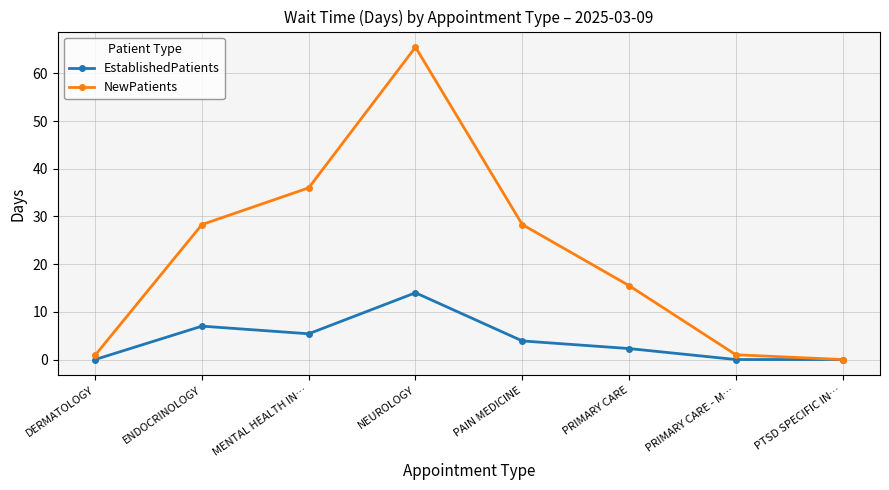

At which category does EstablishedPatients reach its first local peak?

ENDOCRINOLOGY